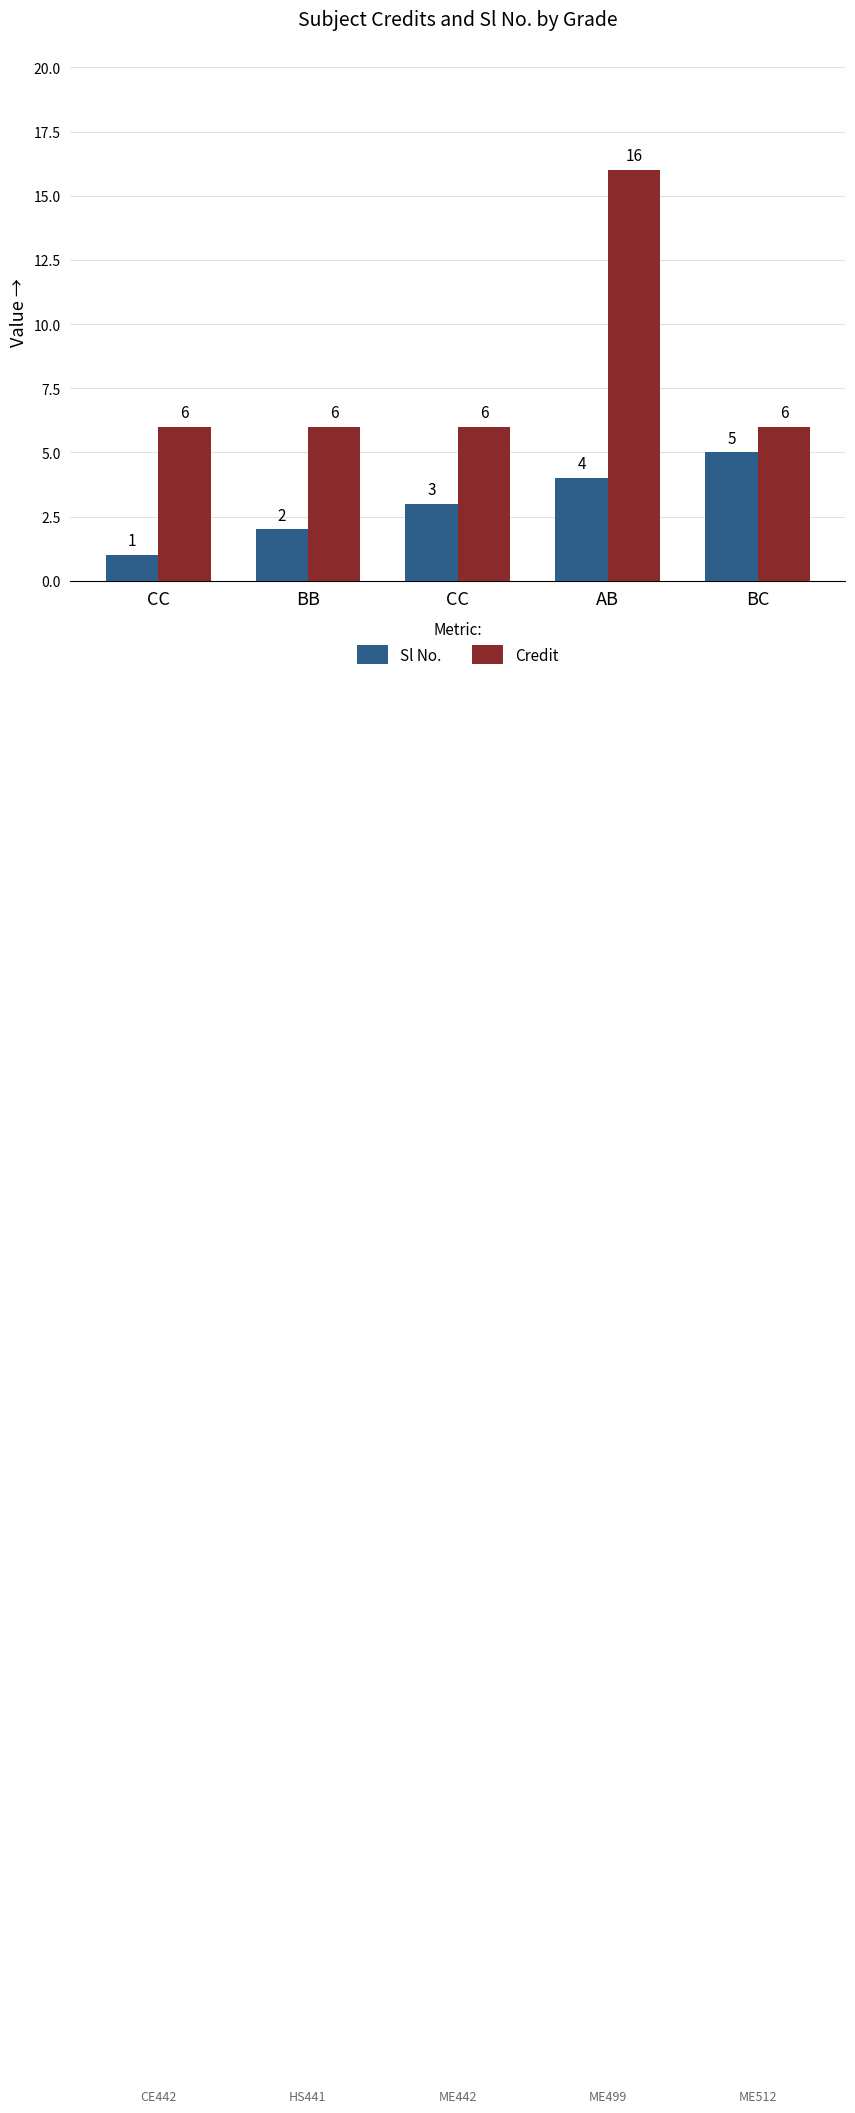

Rank the series at CC from lowest to highest value.

Sl No., Credit